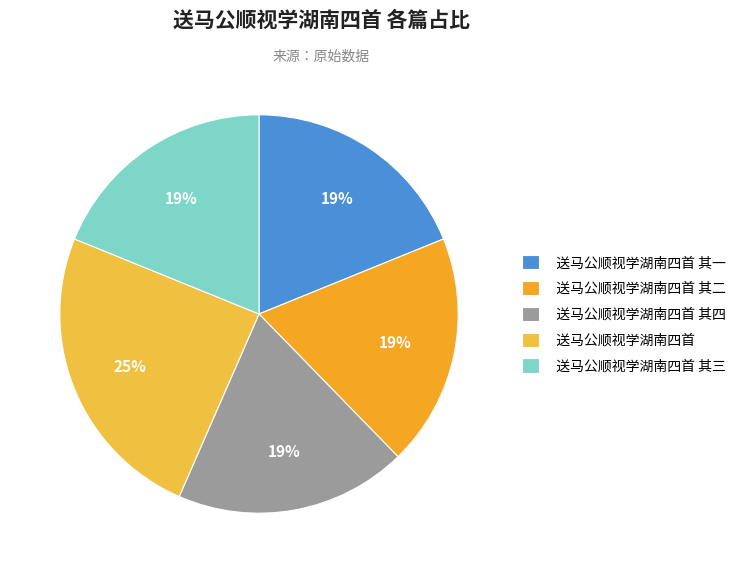

How many segments does this pie chart have?

5